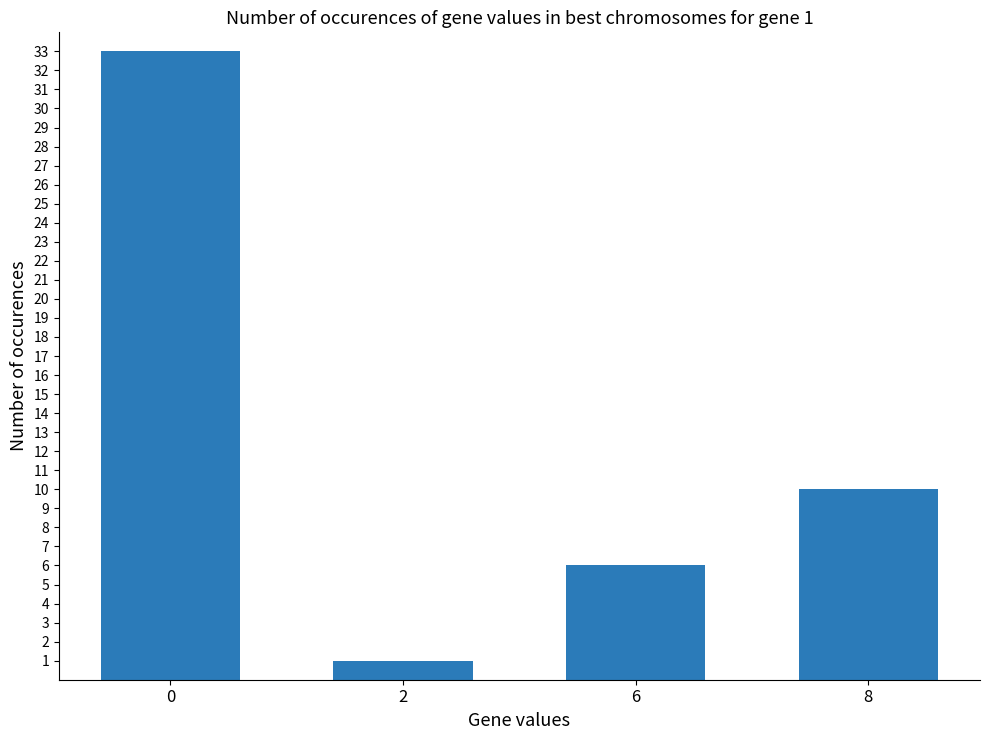

Between 8 and 6, which is larger?

8